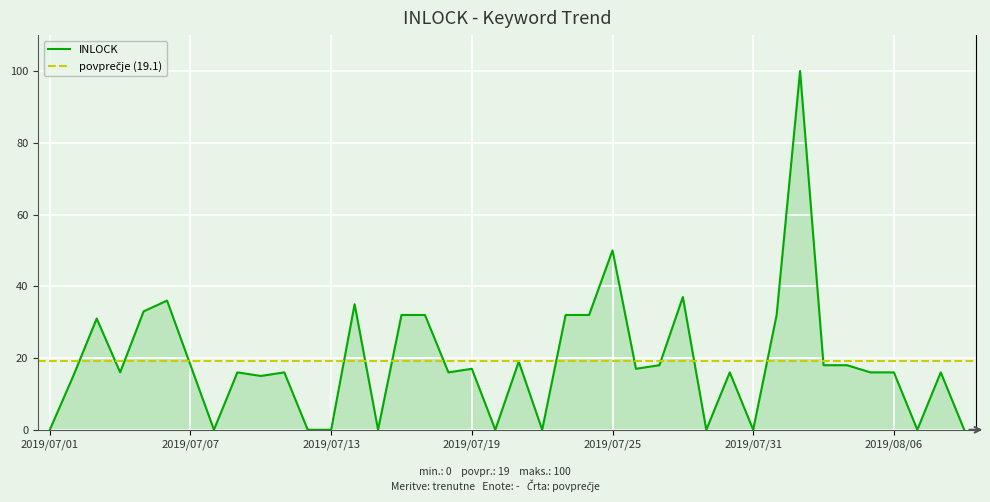

At which category does the chart reach its minimum across all series?

2019/07/01